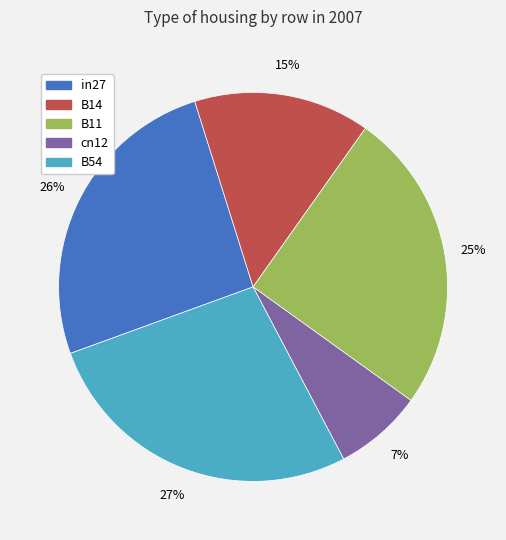

To the nearest percent, what is the average slice percentage?

20%